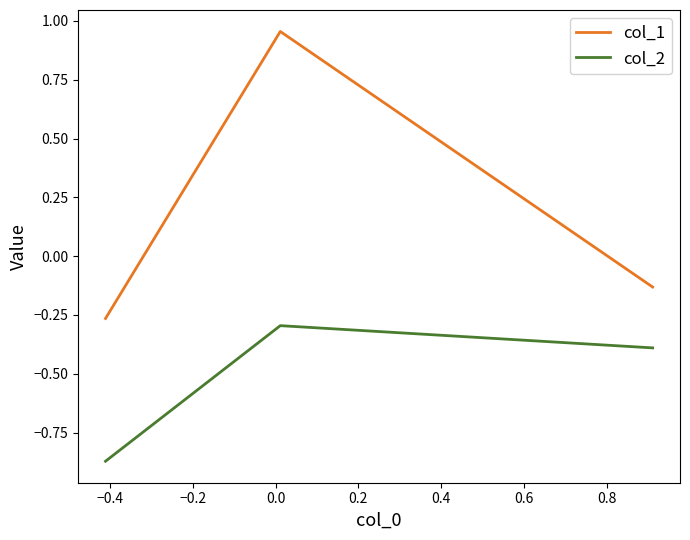

What are all the series names shown in the legend?

col_1, col_2